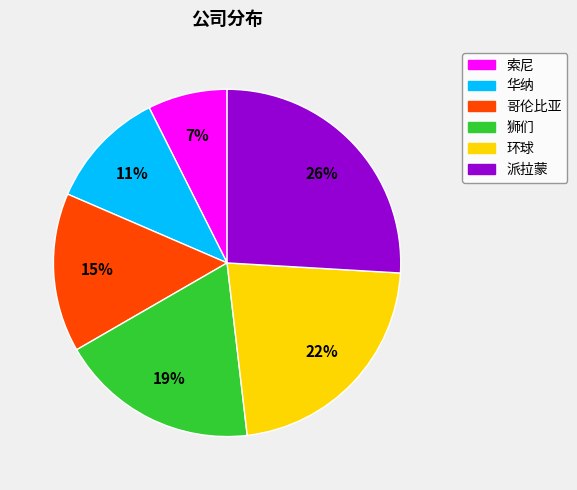

What is the ratio of the value at 环球 to the value at 哥伦比亚?

1.5